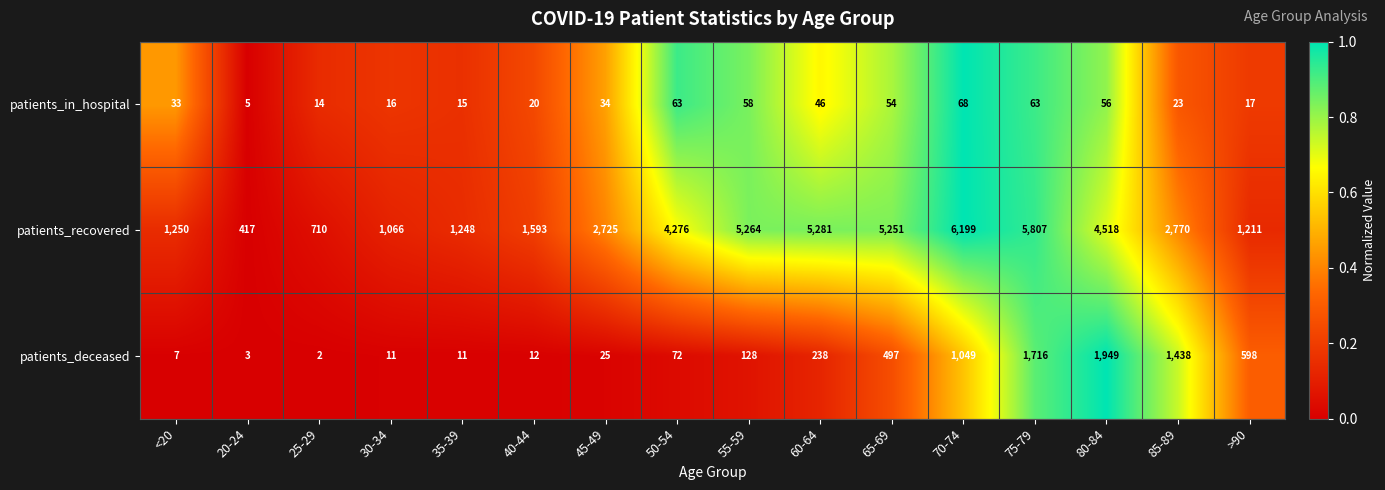

Between 20-24 and 75-79, which series saw the biggest shift?

patients_recovered